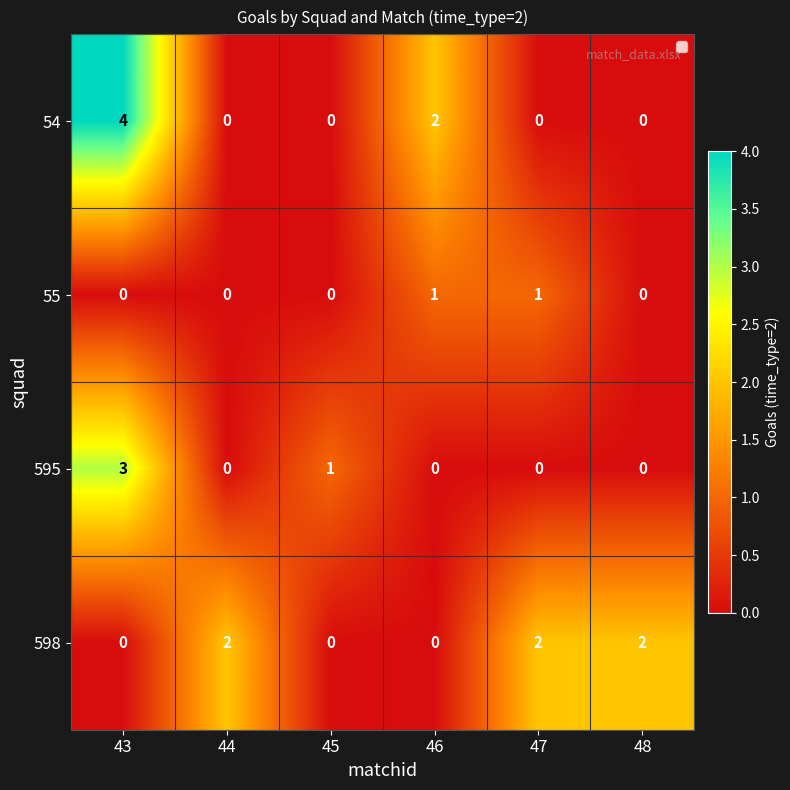

List the series in order of their peak value, lowest first.

55, 598, 595, 54